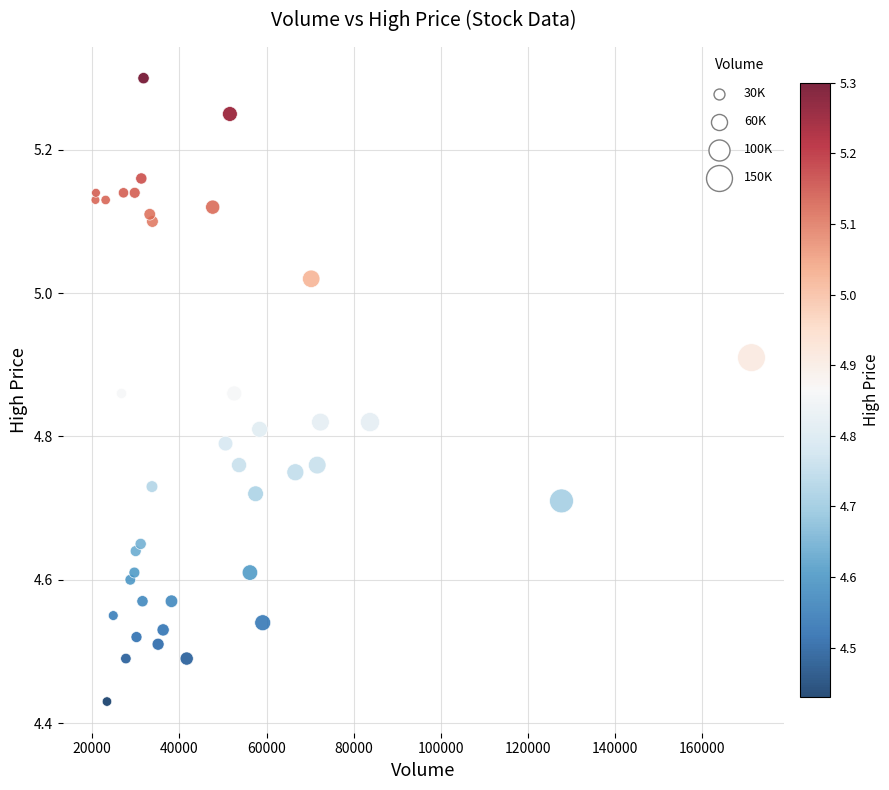

What is the range of X values (max minus min)?

150573.0